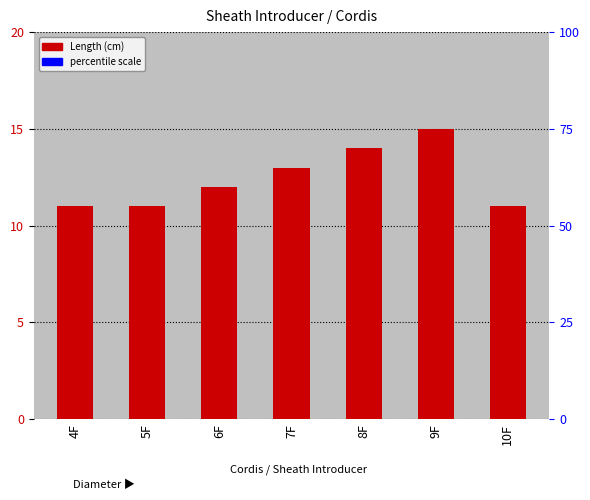

What position from the left is 7F?

4